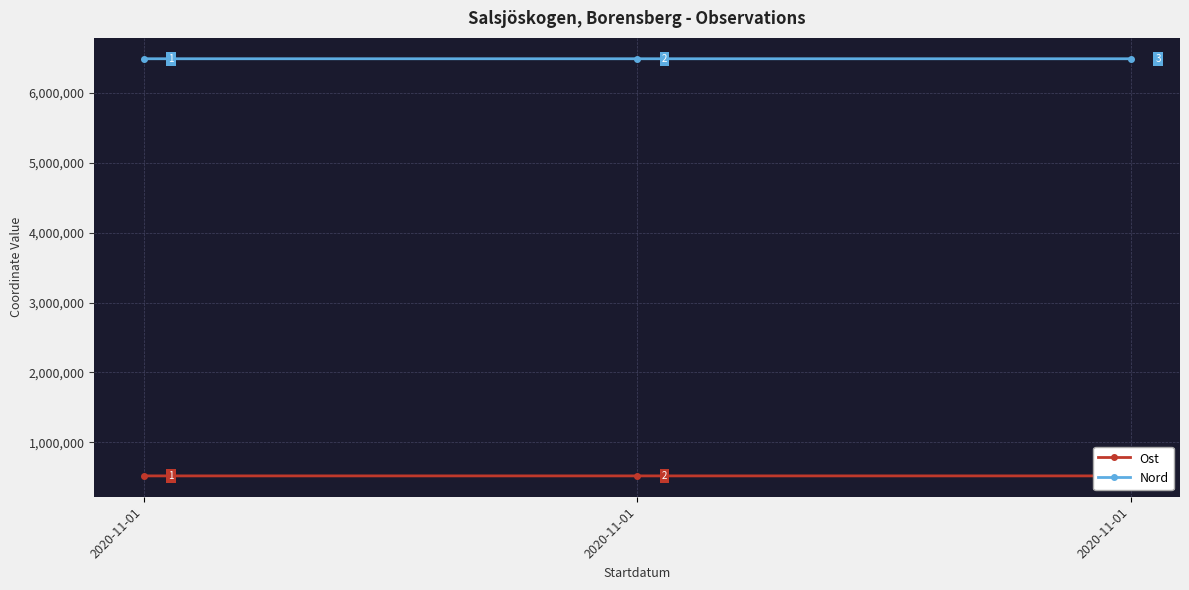

At how many categories does at least one series exceed 3053876?

3